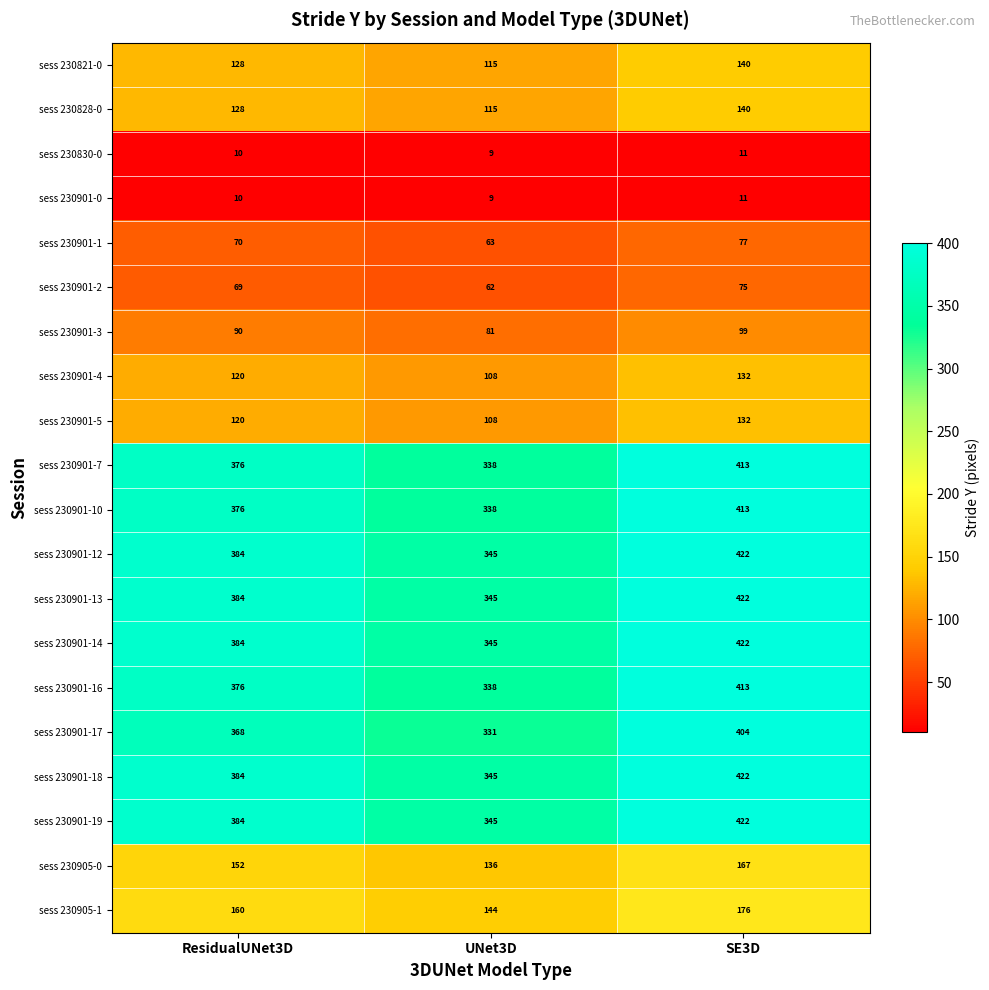

Which category has the highest value across all series?

SE3D